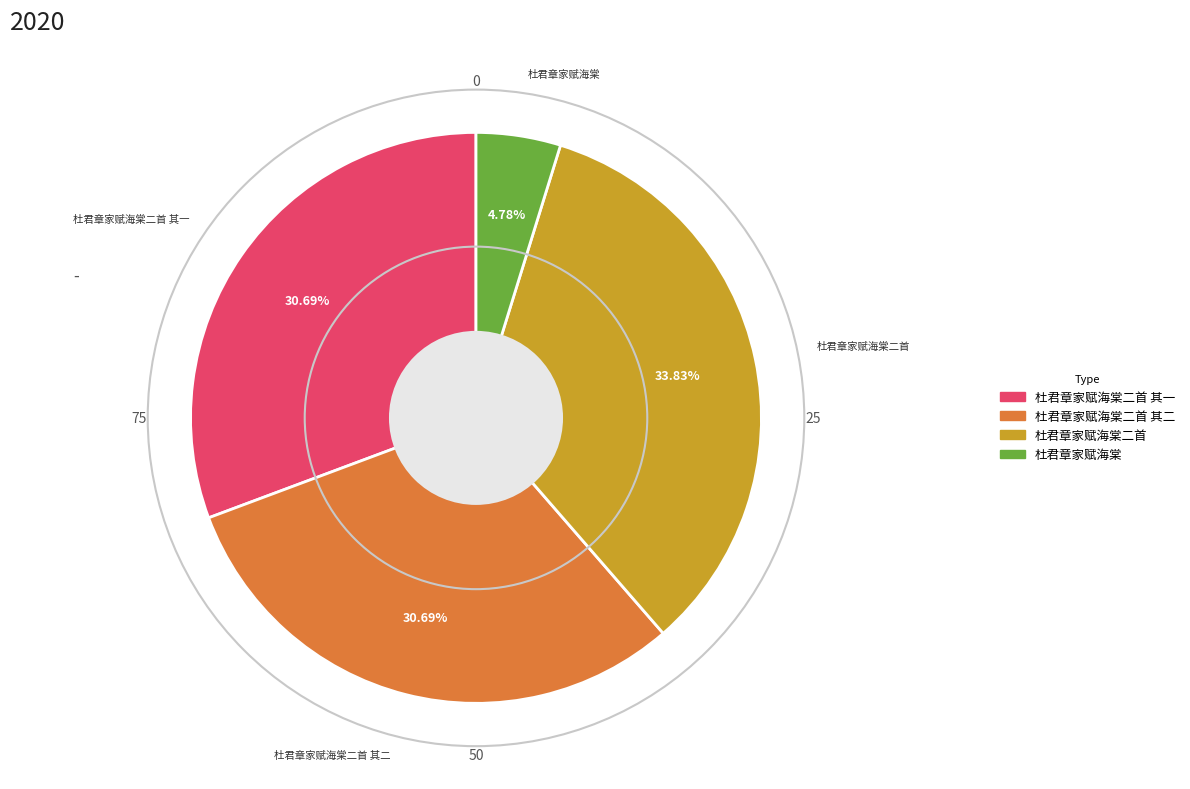

Does 杜君章家赋海棠二首 account for over 50% of the chart?

No